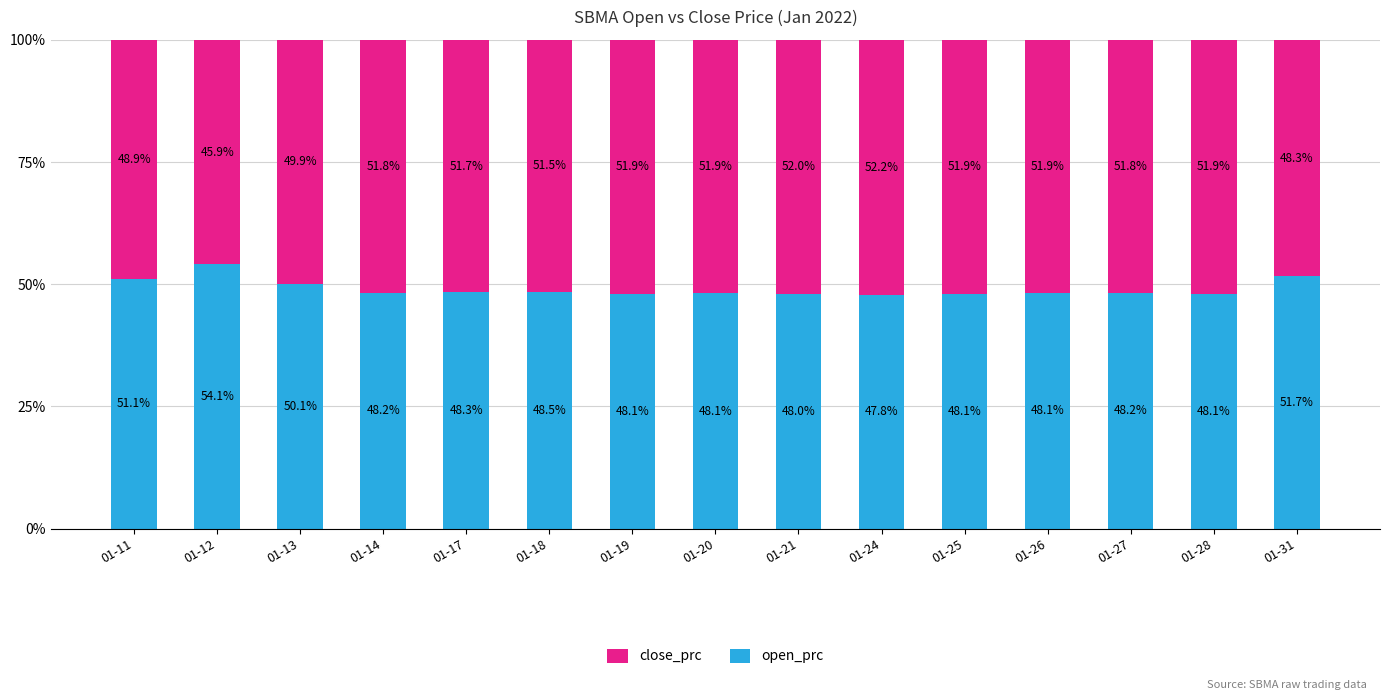

What is the difference between the maximum and minimum values in the open_prc series?

6.3